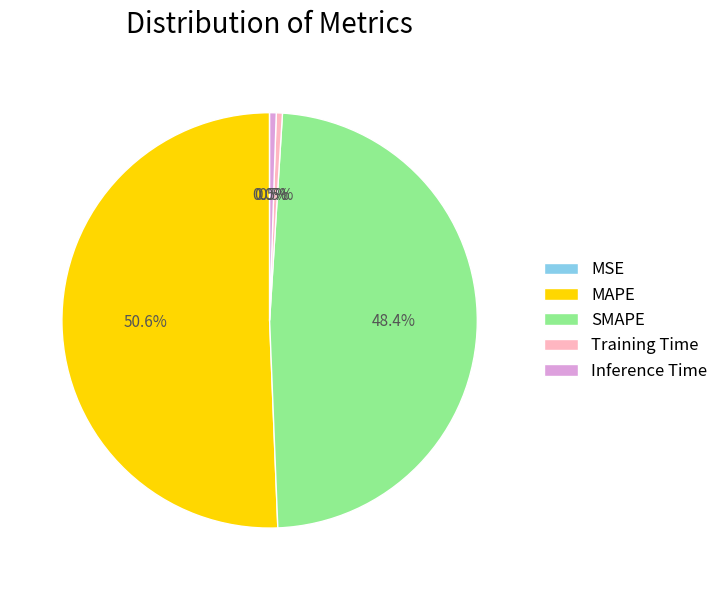

What portion of the pie excludes Inference Time?

99.5%